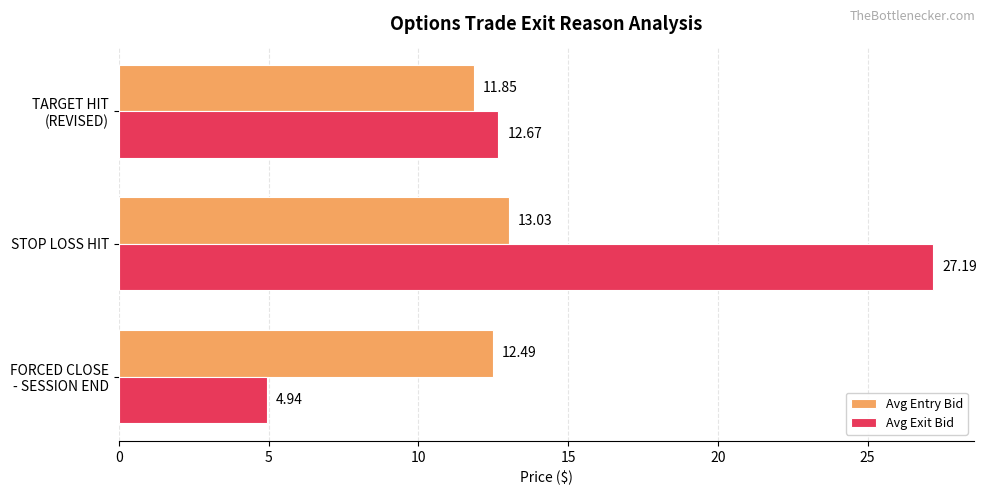

What is the difference between the maximum and minimum values in the Avg Entry Bid series?

1.2